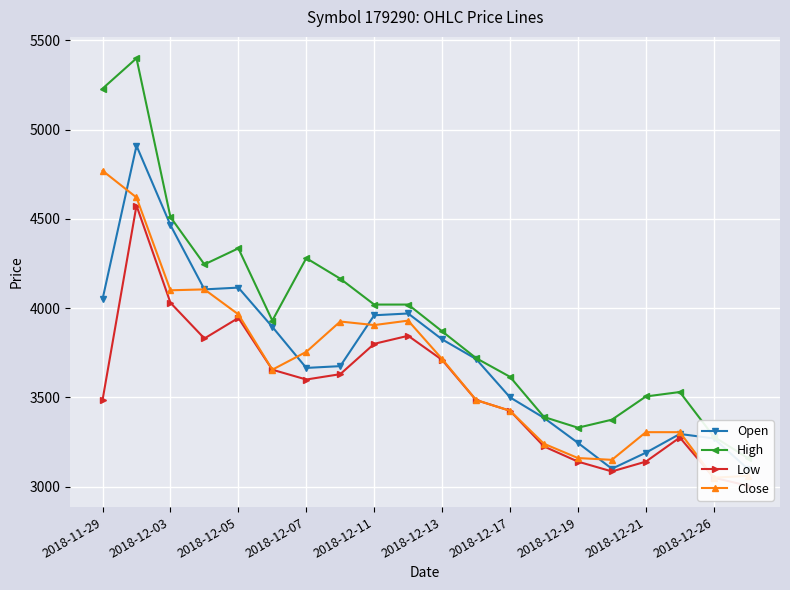

Which series has the largest total across all categories?

High